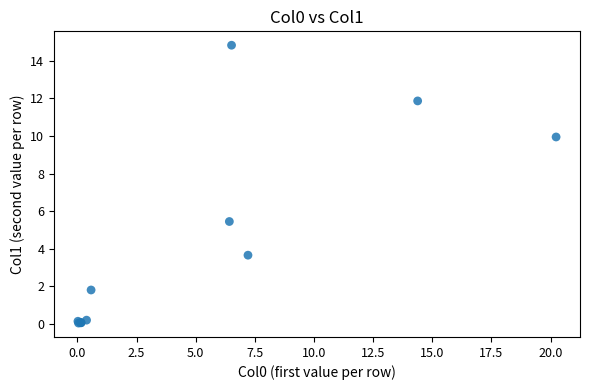

What Y value in the scatter plot is closest to 7?

5.4